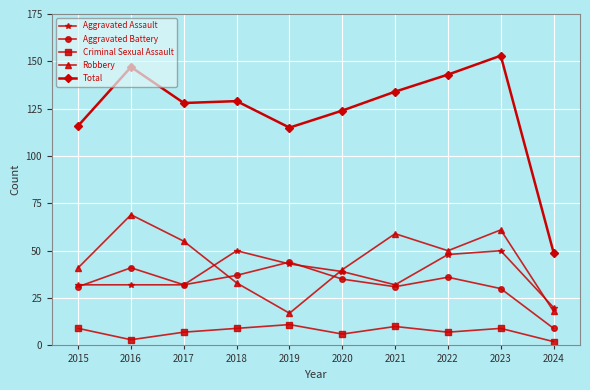

Rank the series at 2023 from highest to lowest value.

Total, Robbery, Aggravated Assault, Aggravated Battery, Criminal Sexual Assault